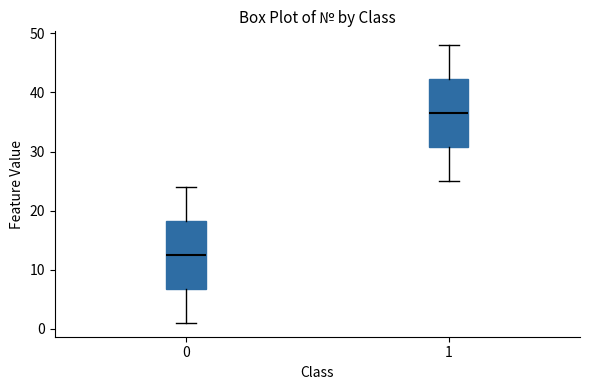

Which box has the highest median line?

1